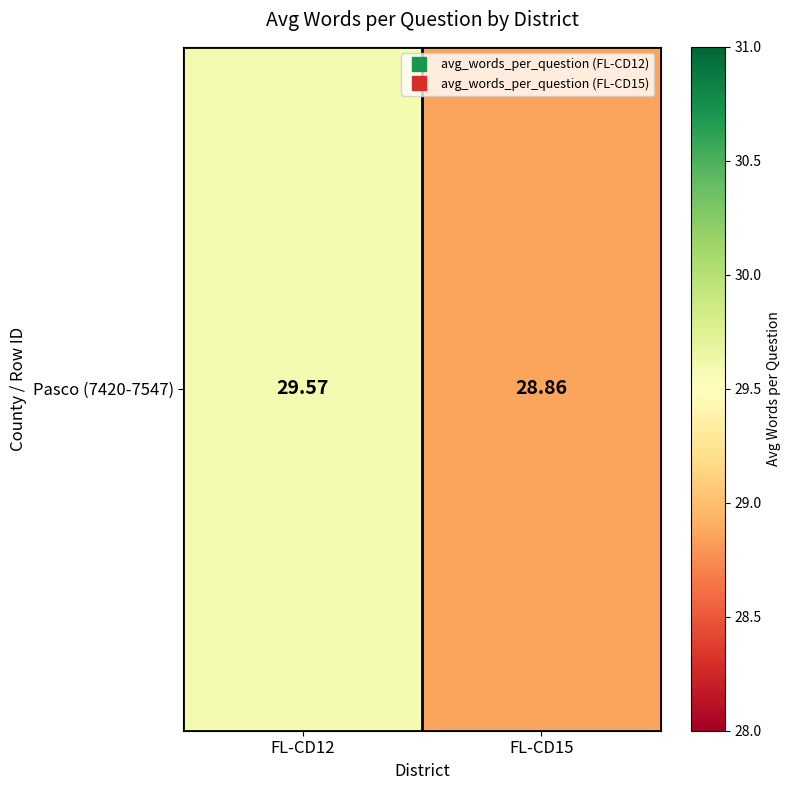

What is the sum of all values?

58.4